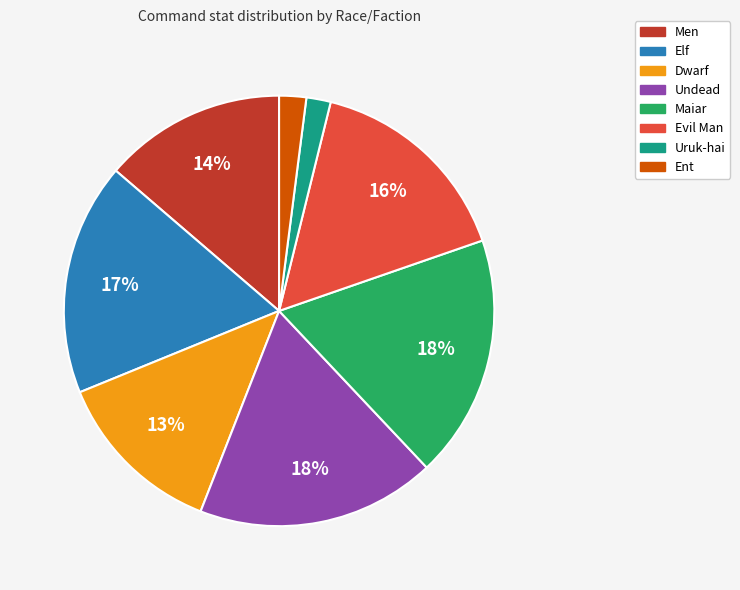

To the nearest percent, what percentage of the pie is Elf?

17%